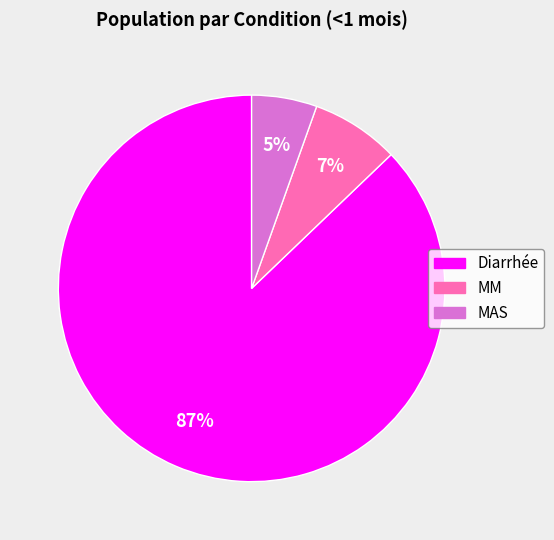

To the nearest percent, what is the difference between the MM and MAS slice percentages?

2%